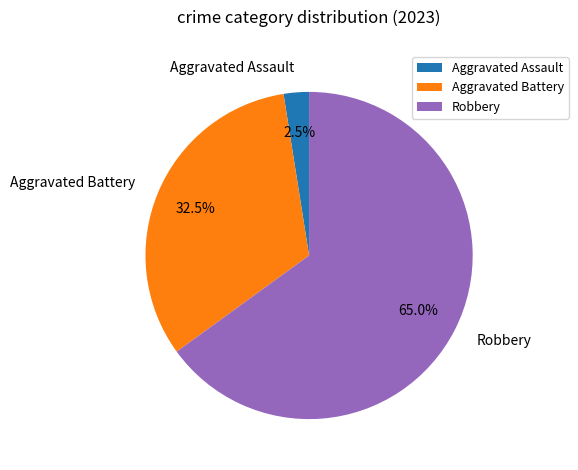

How many slices are in this pie chart?

3